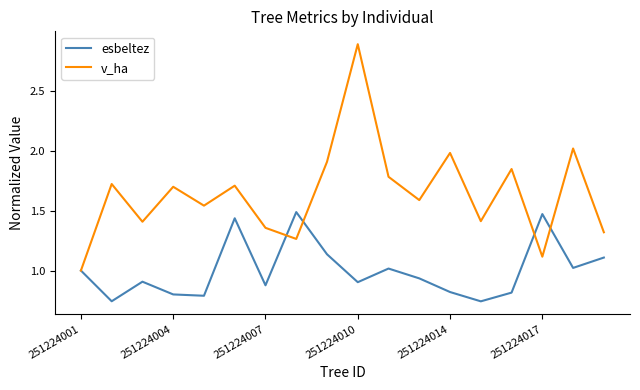

List the series in order of their overall mean, lowest first.

esbeltez, v_ha